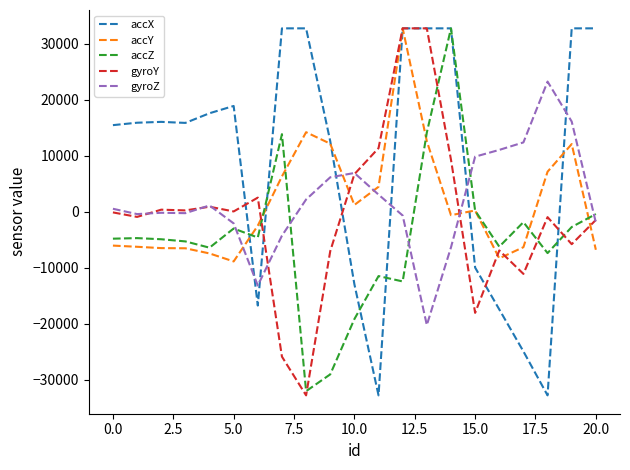

What is the minimum value shown in the chart?

-32768